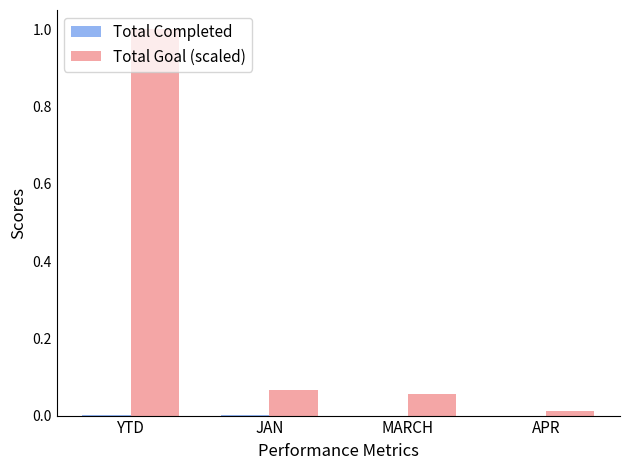

The Total Goal (scaled) series shows 0.0 at APR. True or false?

True